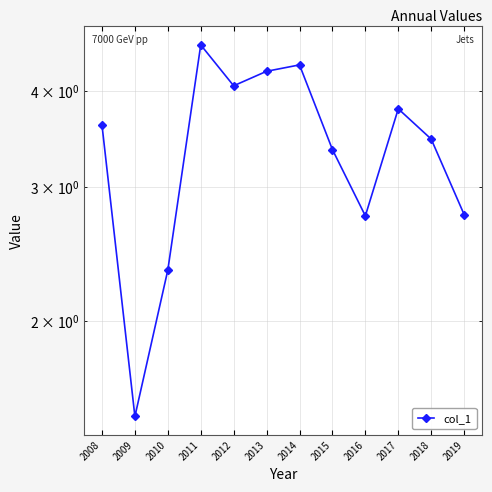

Does the chart display data point markers on the line(s)?

Yes